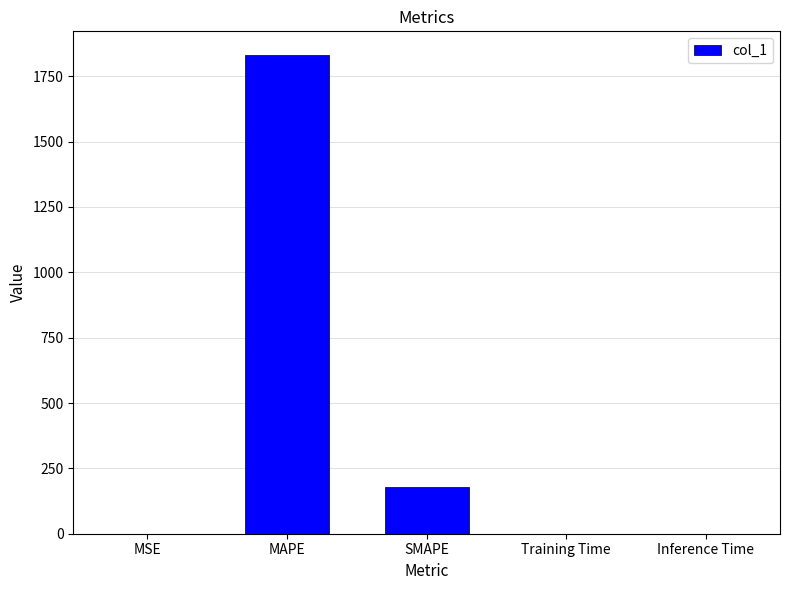

What is the difference between the values at SMAPE and Training Time?

180.3